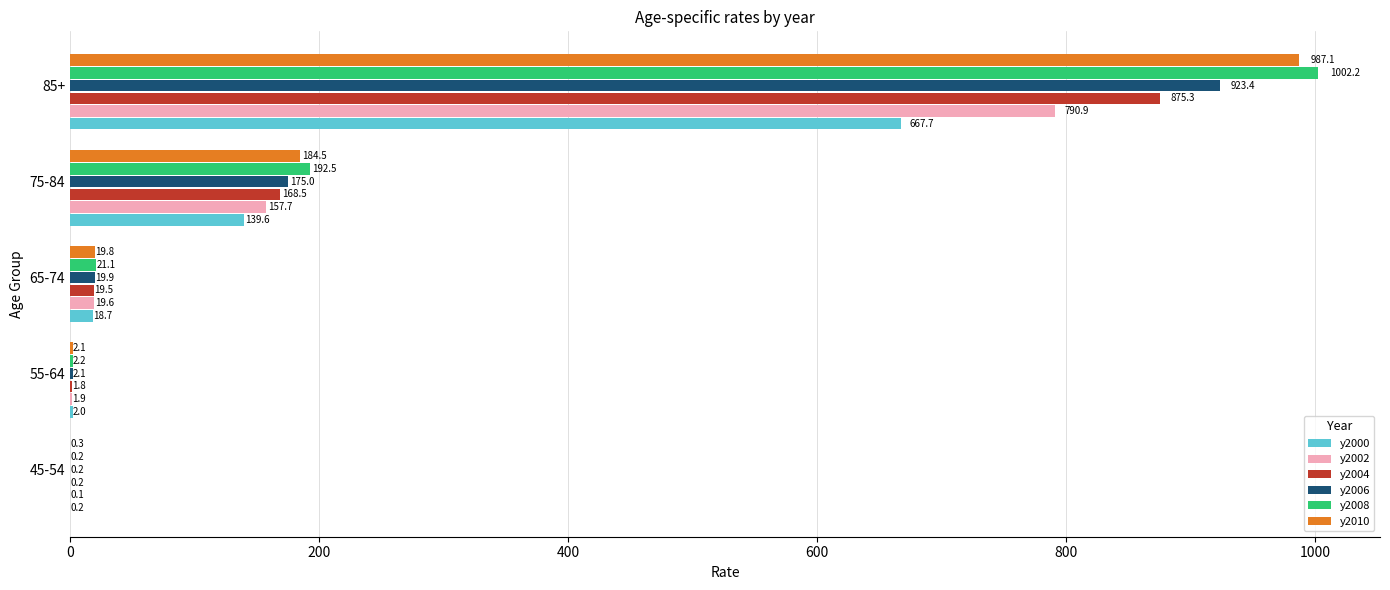

The value of y2004 at 75-84 is 168.5. True or false?

True